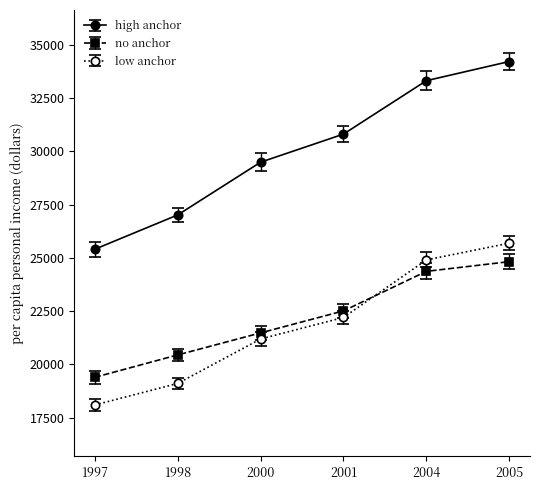

What is the sum of the no anchor values at 1997 and 2005?

44224